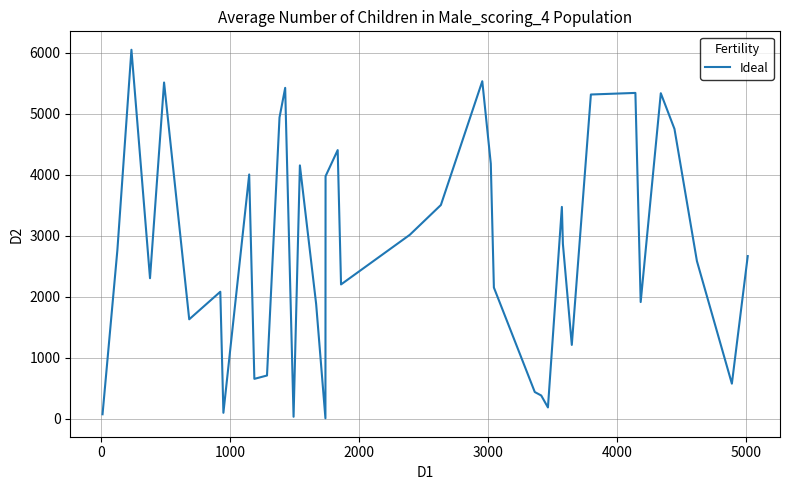

What is the difference between the maximum and minimum values?

6046